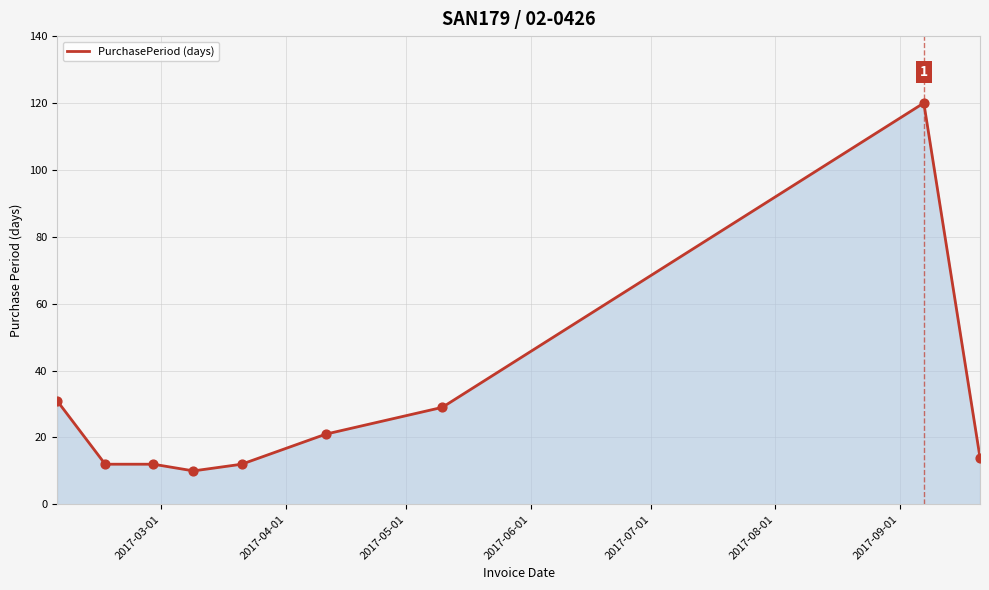

What is the smallest value displayed?

10